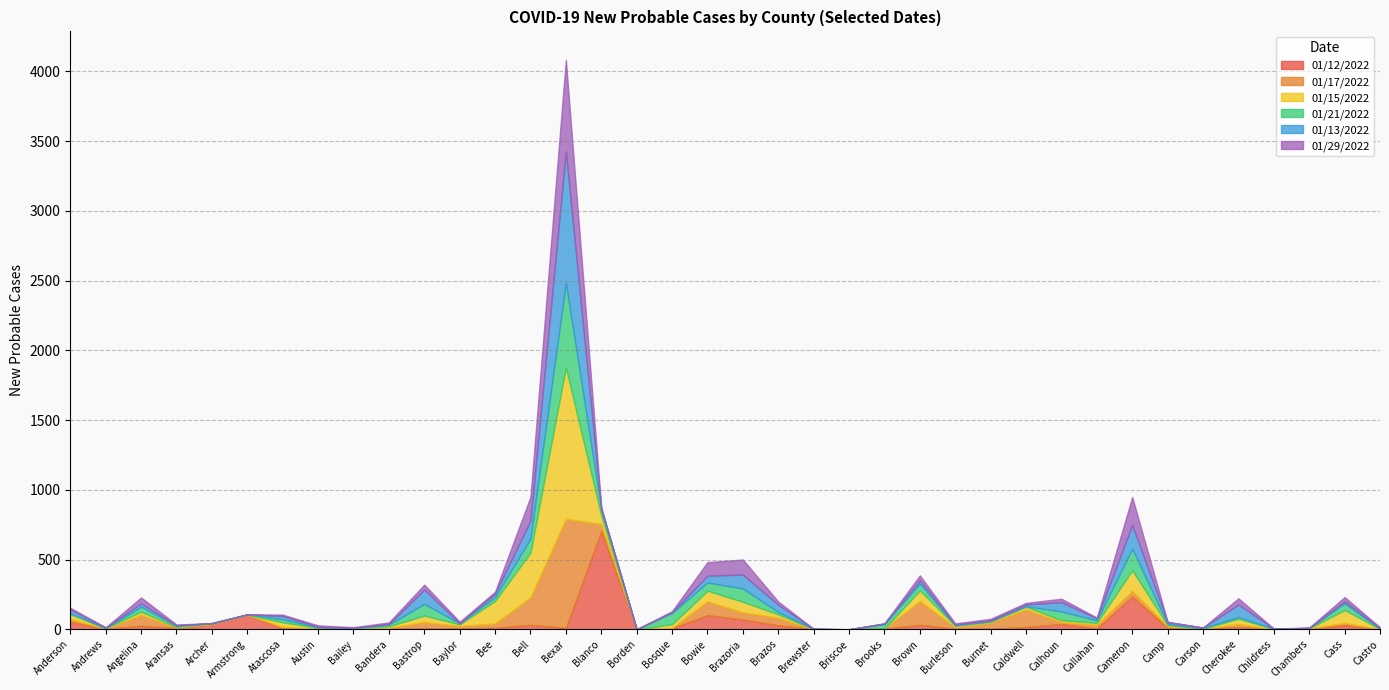

At which category does the chart reach its peak across all series?

Bexar